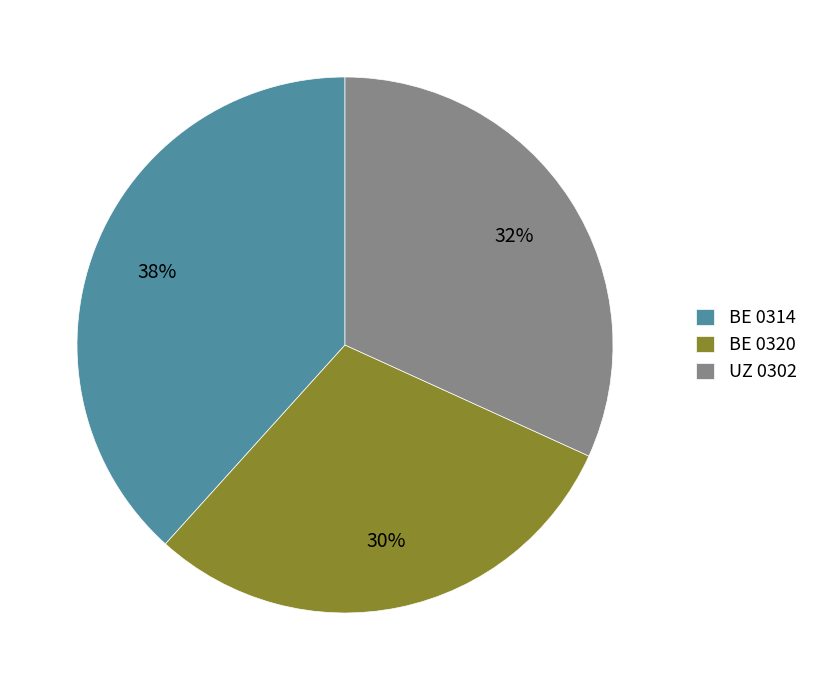

Is there any slice that represents more than half of the pie?

No